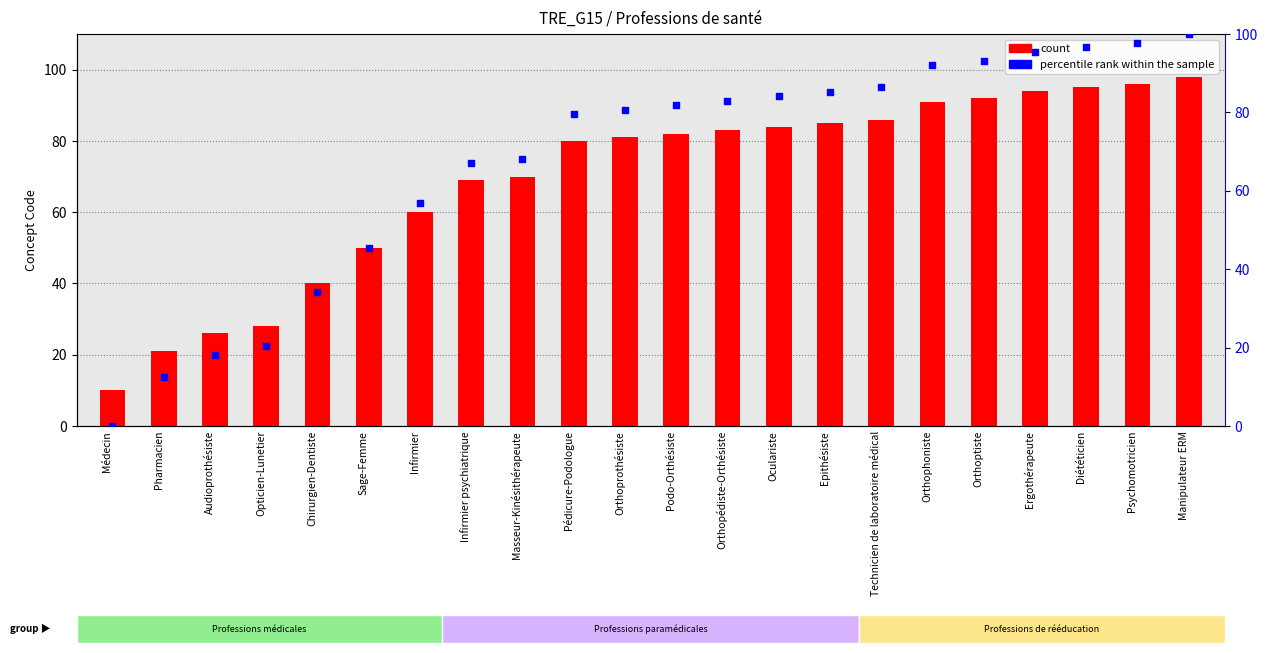

Which series reaches the minimum Y coordinate?

percentile rank within the sample